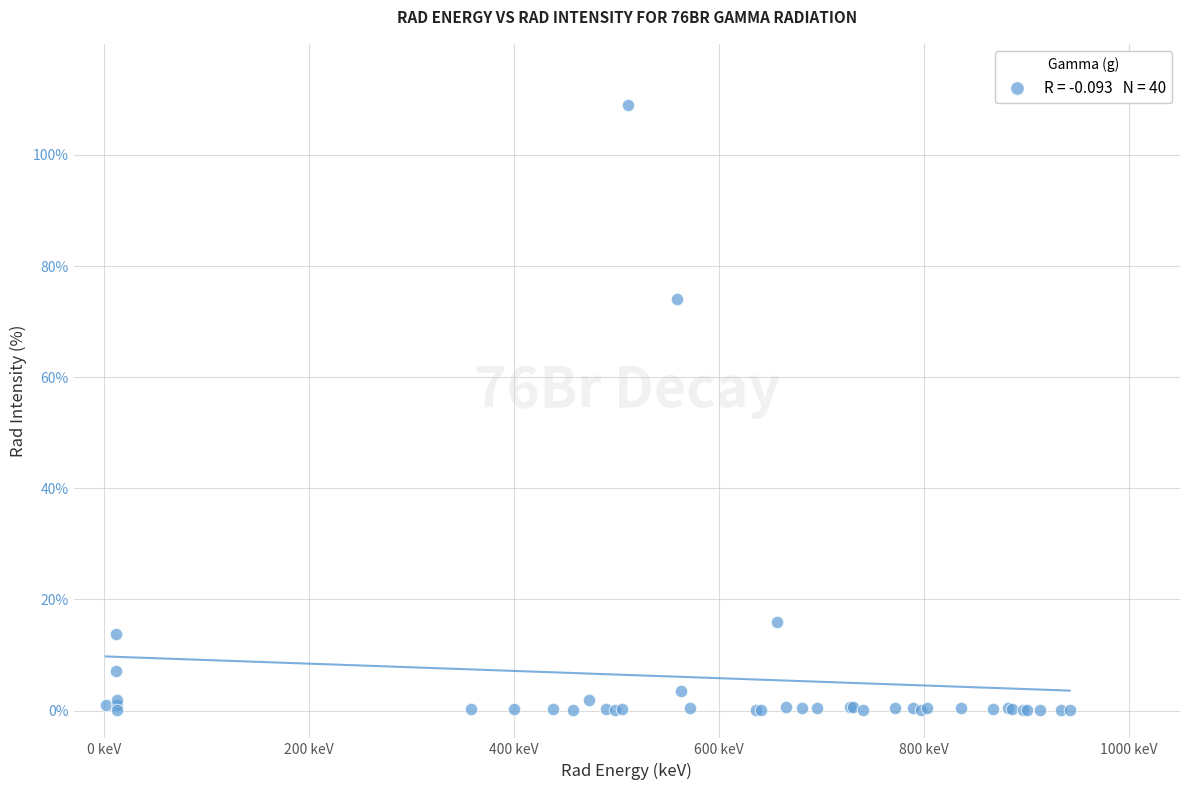

What Y value in the scatter plot is closest to 54?

74.0